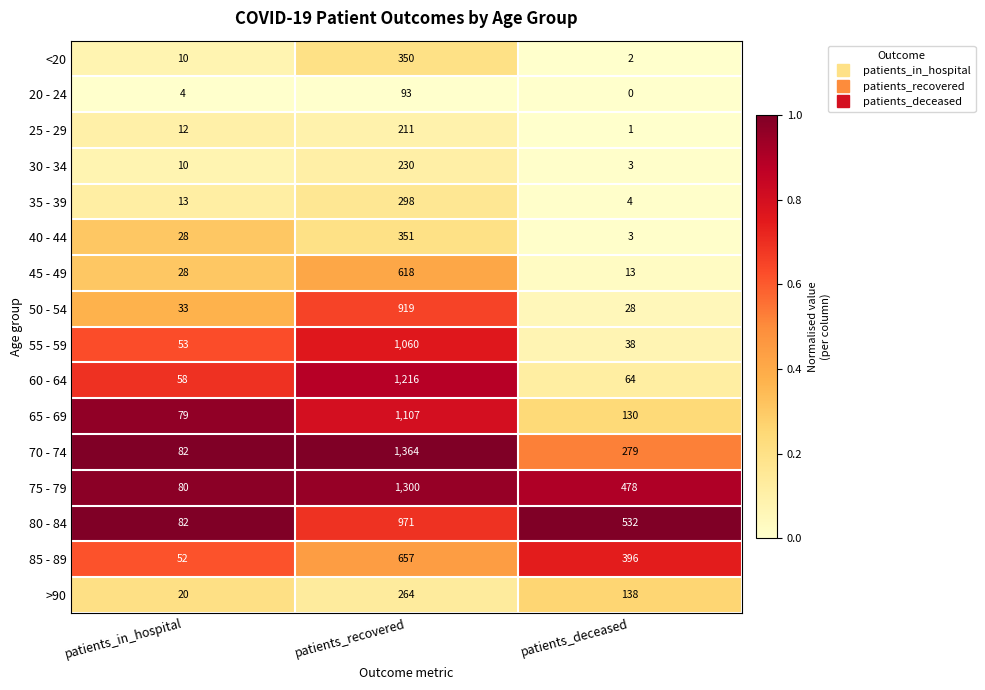

Which series has the largest total across all categories?

75 - 79